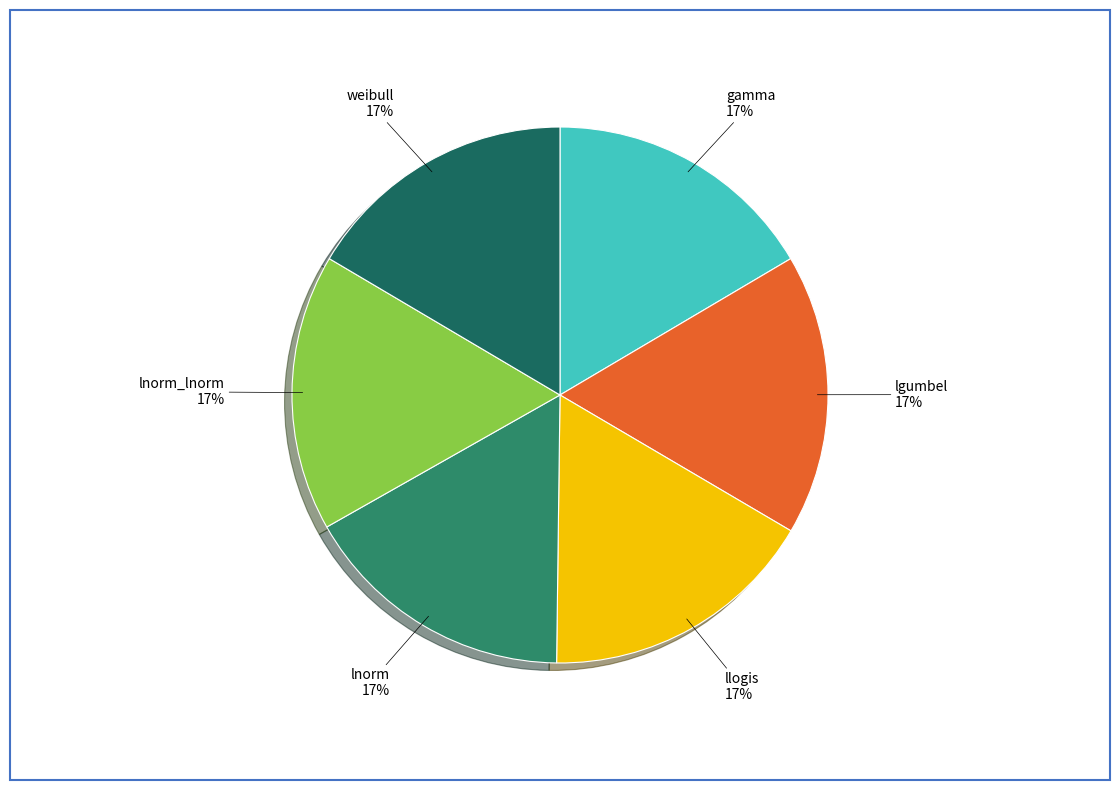

To the nearest percent, what portion does gamma represent?

17%